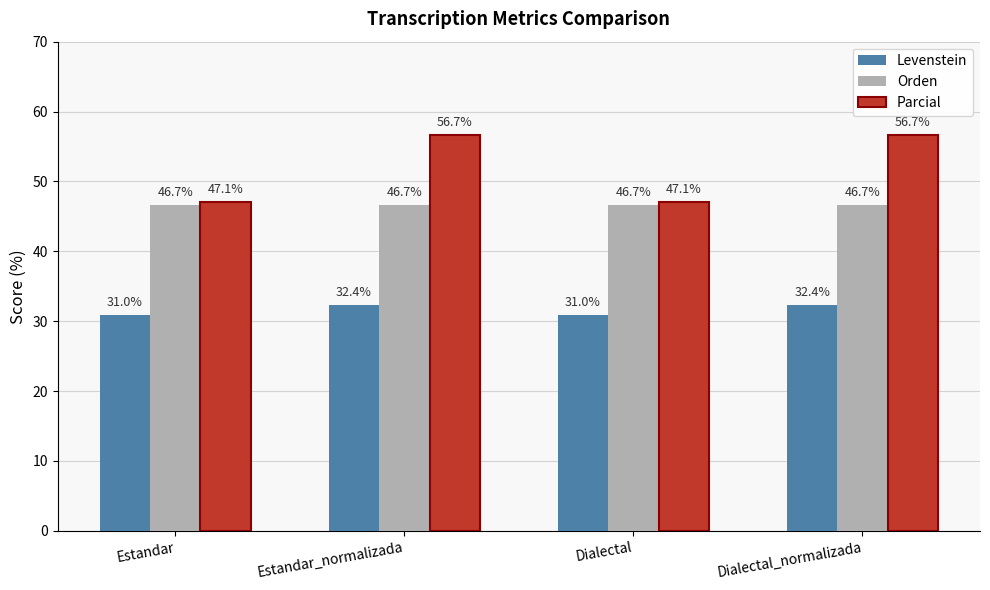

At Dialectal, list the series in order from smallest to largest.

Levenstein, Orden, Parcial